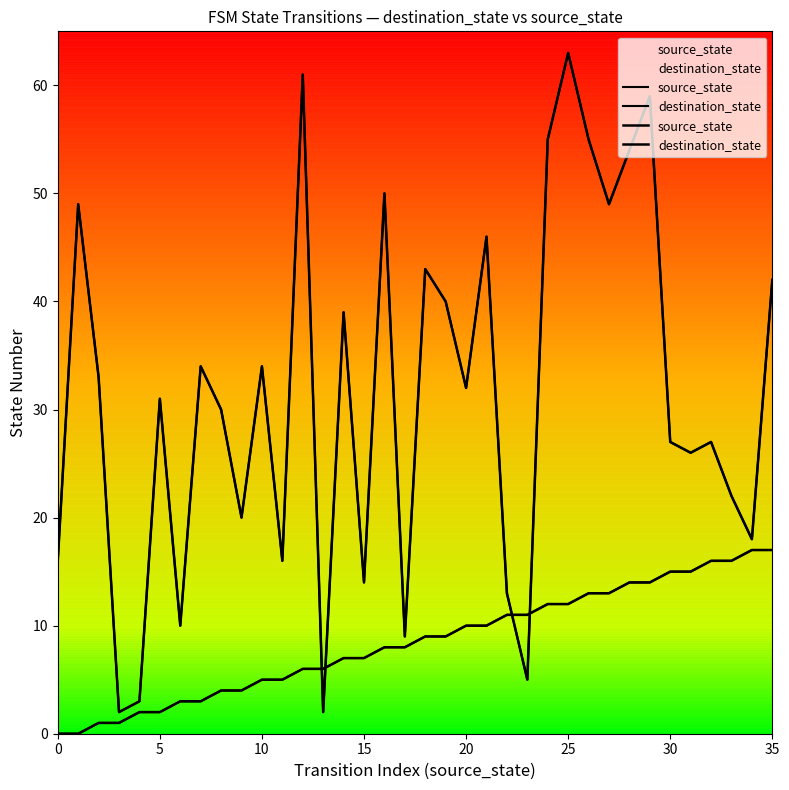

Which series has the largest Y range (max minus min)?

destination_state